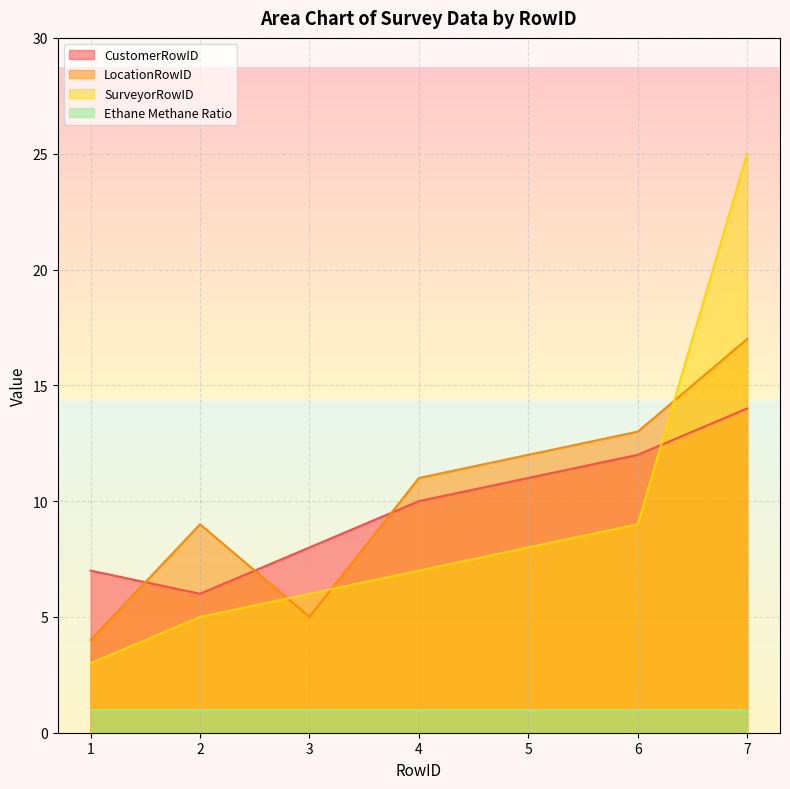

List the series in order of their peak value, highest first.

SurveyorRowID, LocationRowID, CustomerRowID, Ethane Methane Ratio